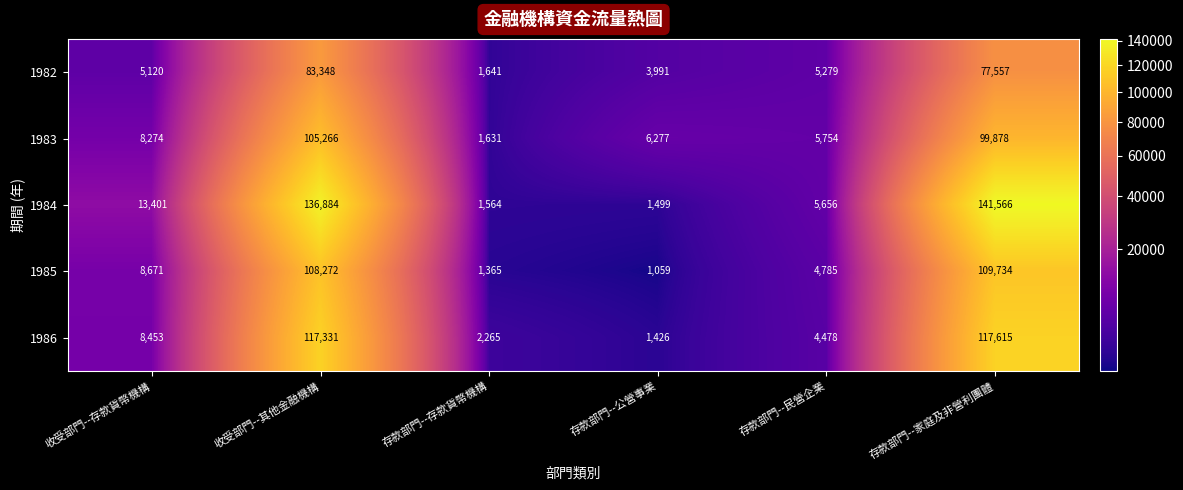

Rank the categories by 1985 value from highest to lowest.

存款部門--家庭及非營利團體, 收受部門--其他金融機構, 收受部門--存款貨幣機構, 存款部門--民營企業, 存款部門--存款貨幣機構, 存款部門--公營事業